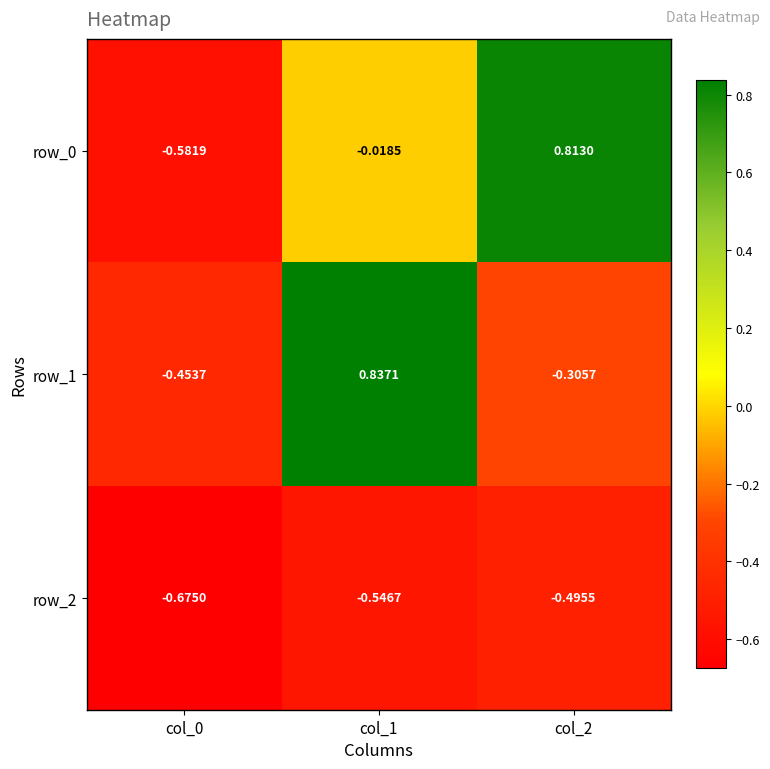

Is the value of row_1 at col_2 greater than the value of row_0 at col_2?

No